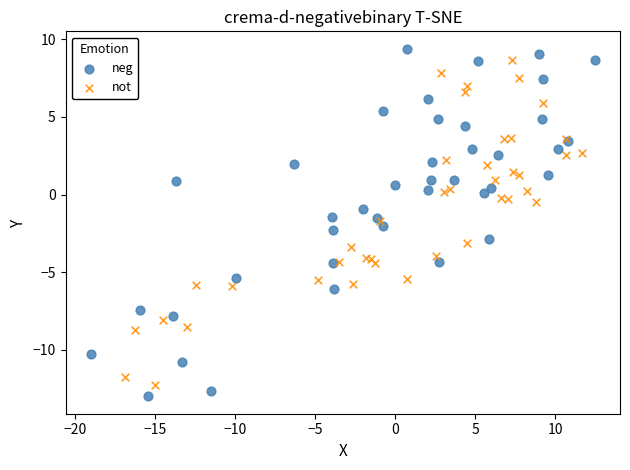

Which series contains the lowest Y value?

neg